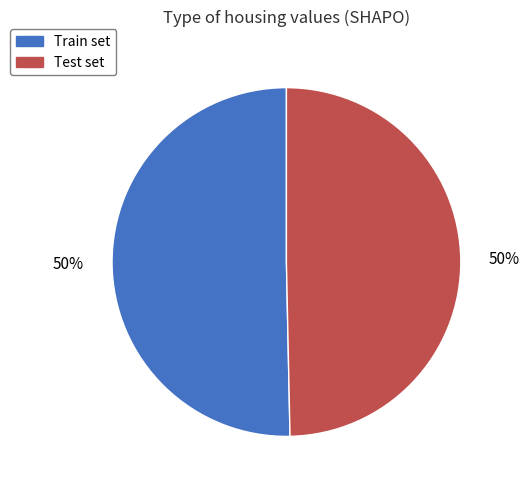

Combined, do Train set and Test set account for over 50%?

Yes